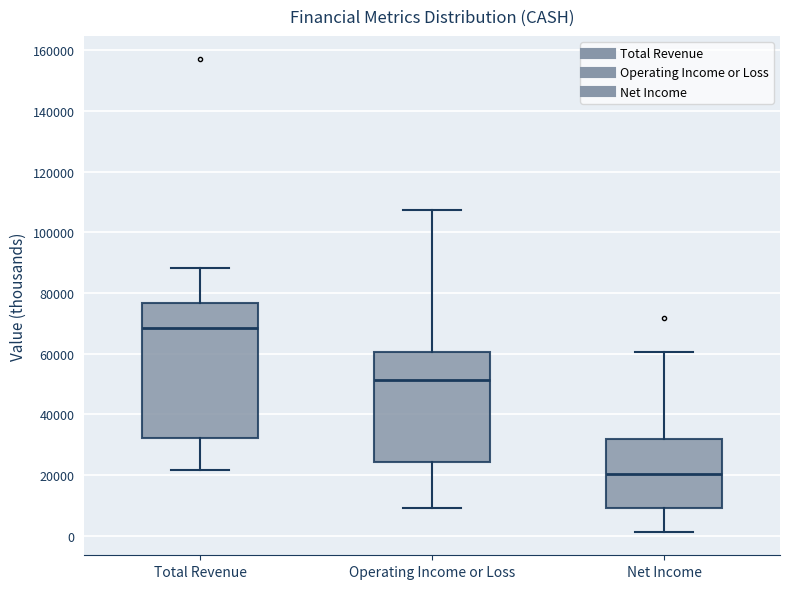

Reading left to right, read every box against the y-axis: the position of its median line, the range the box covers, and the ends of its whiskers. The values are not printed on the chart, so give them approximately, as read against the axis.

Total Revenue: median 68000, box 32000 to 76000, whiskers 22000 to 88000
Operating Income or Loss: median 52000, box 24000 to 60000, whiskers 10000 to 108000
Net Income: median 20000, box 10000 to 32000, whiskers 2000 to 60000